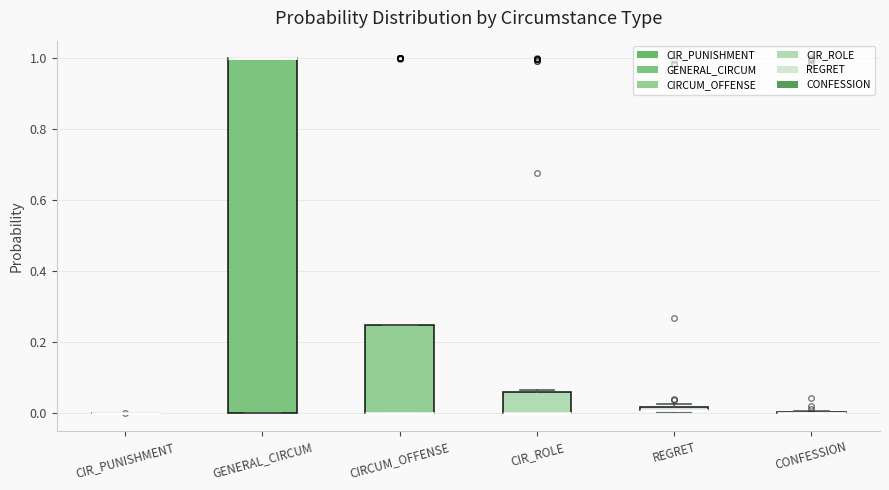

Which box is the tallest, from its lower edge to its upper edge?

GENERAL_CIRCUM